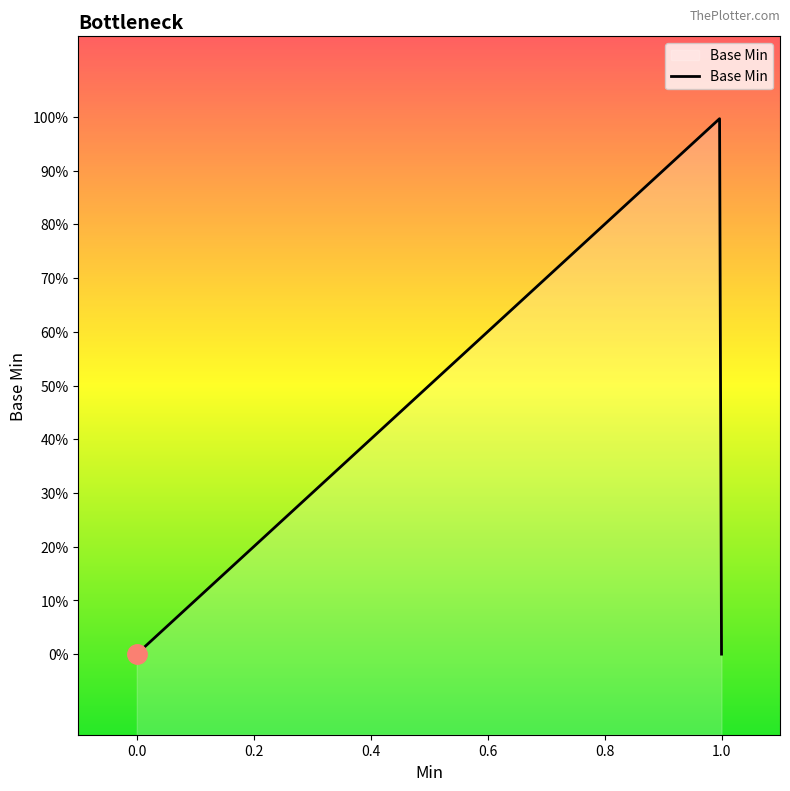

Does the chart display data point markers on the line(s)?

No